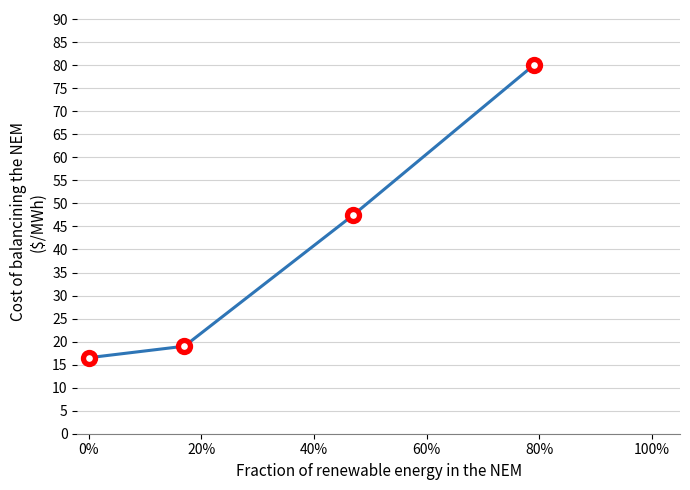

True or false: the data has more than 2 interior local peaks.

False